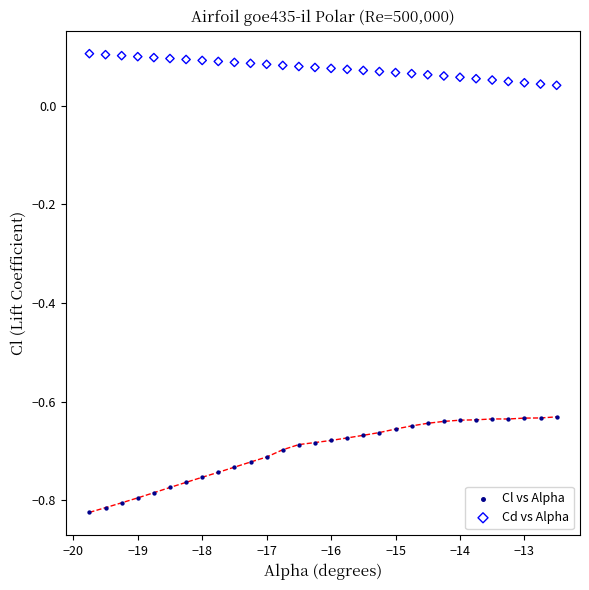

Which series has the widest spread of Y values?

Cl vs Alpha